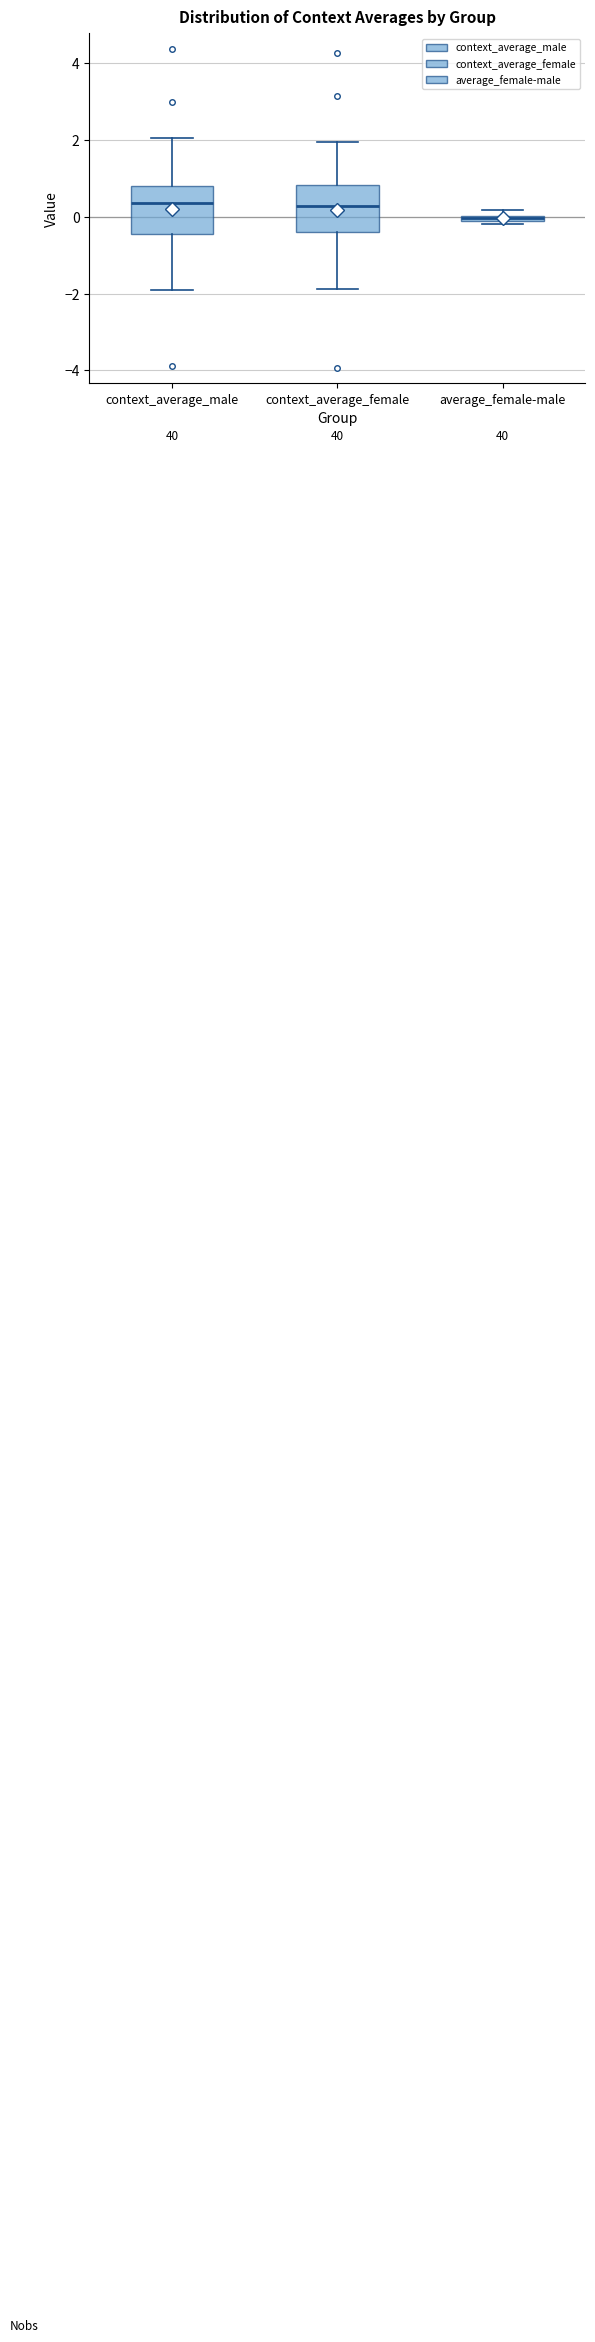

Where is the lower edge of the box for average_female-male on the y-axis? The values are not printed on the chart, so give them approximately, as read against the axis.

-0.2